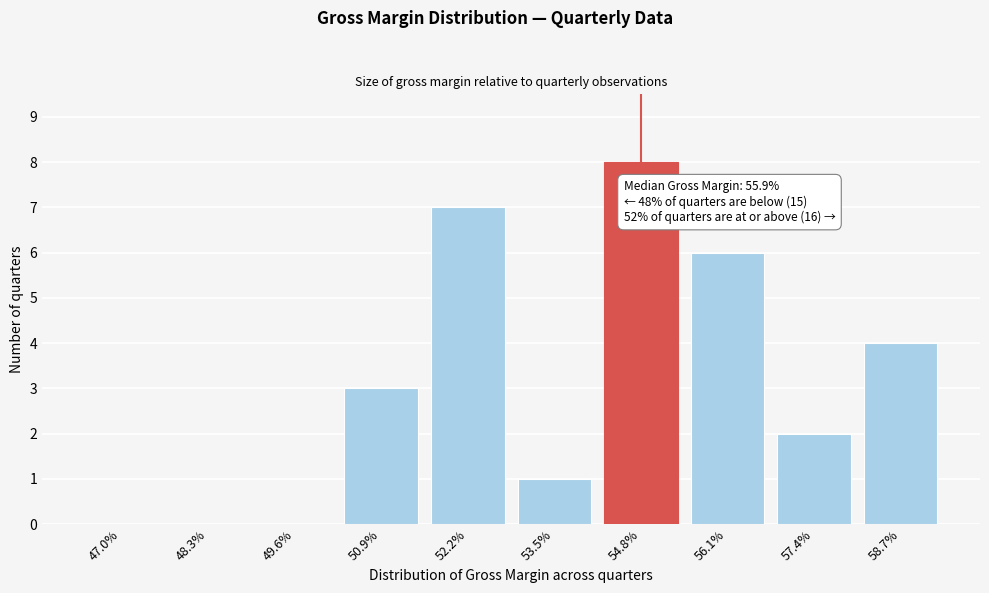

Reading right to left, extract all data points from this chart.

58.7%=4	57.4%=2	56.1%=6	54.8%=8	53.5%=1	52.2%=7	50.9%=3	49.6%=0	48.3%=0	47.0%=0